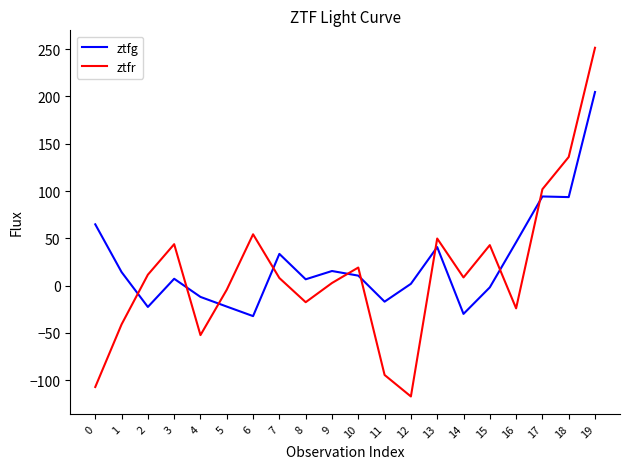

Which series has the largest total across all categories?

ztfg